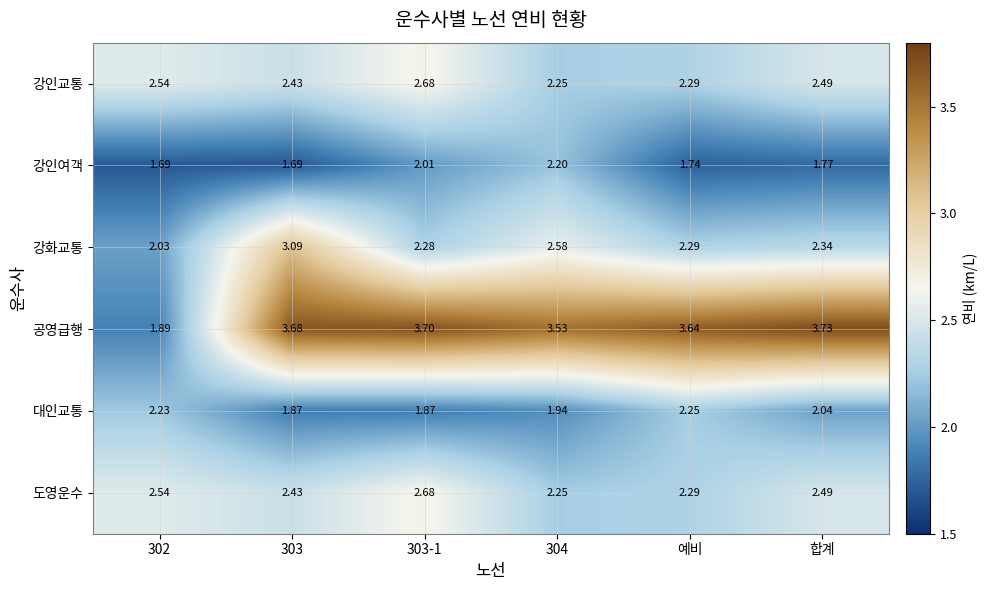

What is the total value across all series at 302?

12.9